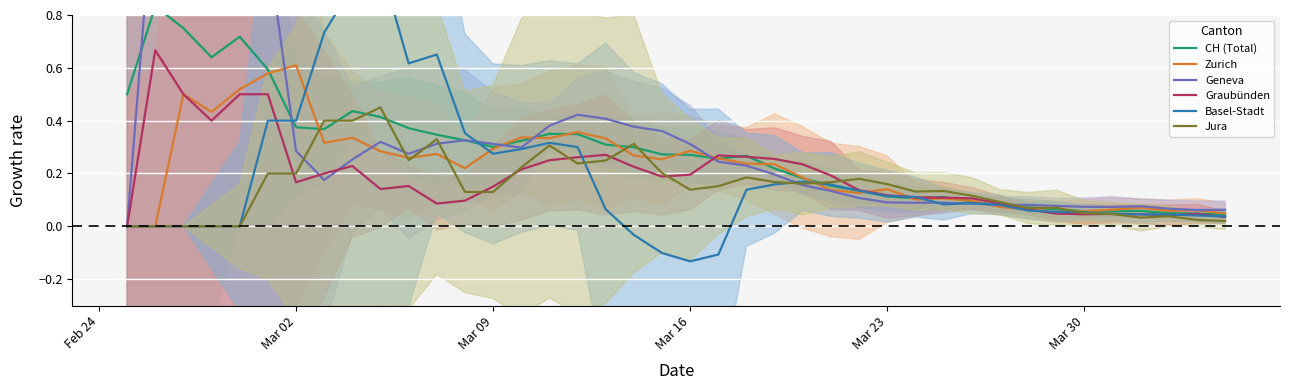

True or false: Graubünden has a value of 0.1 at Mar 09.

False